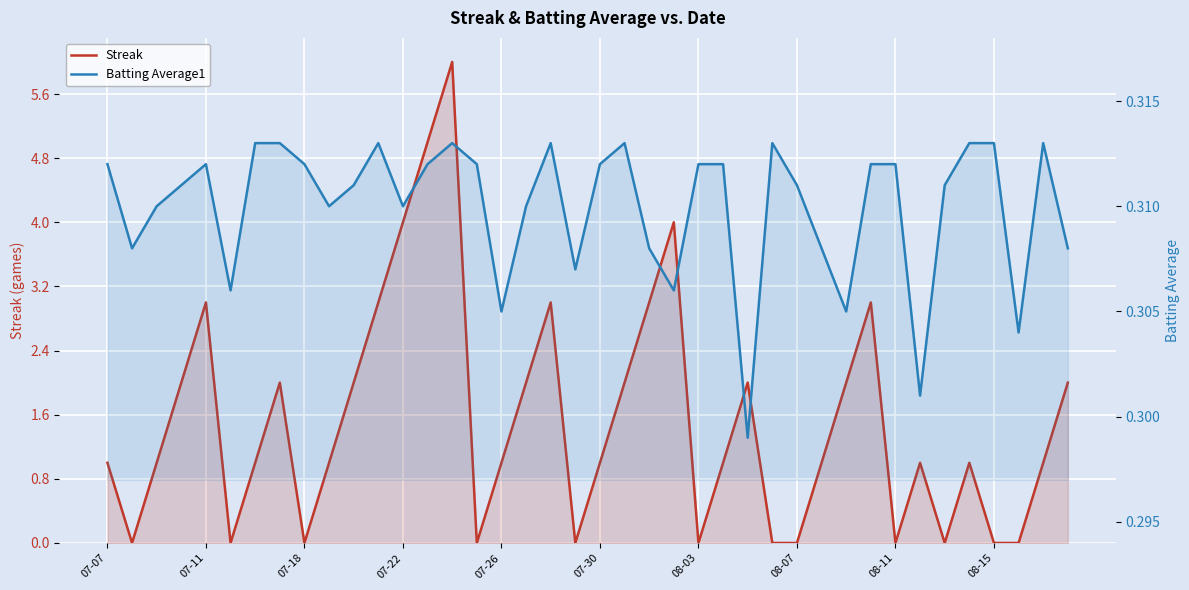

Is it true that Streak equals 3.0 at 22?

True